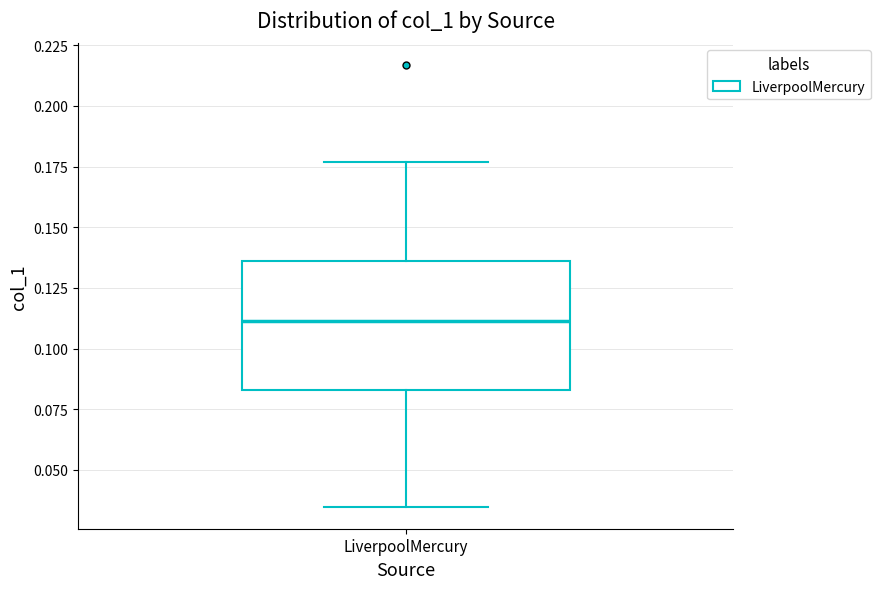

Where does the upper whisker of the box for LiverpoolMercury end on the y-axis? The values are not printed on the chart, so give them approximately, as read against the axis.

0.175